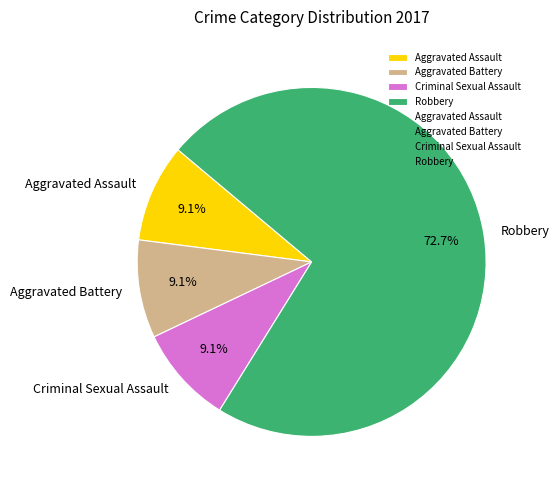

What is the largest slice in the pie chart?

Robbery